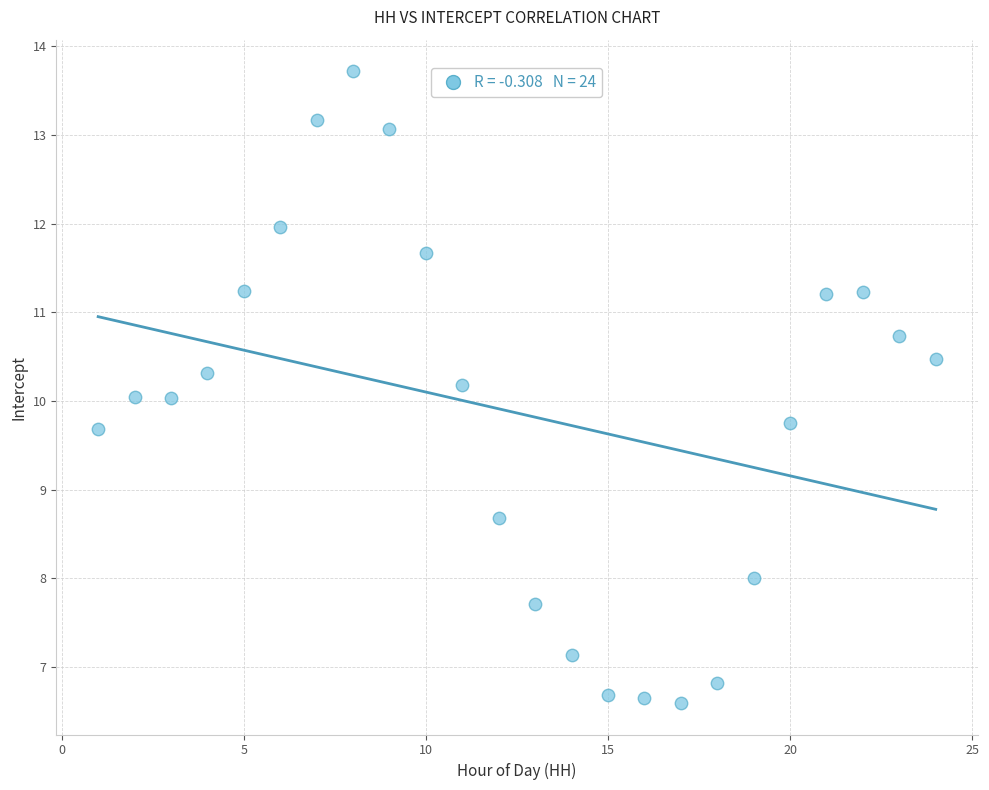

What is the range of X values (max minus min)?

23.0